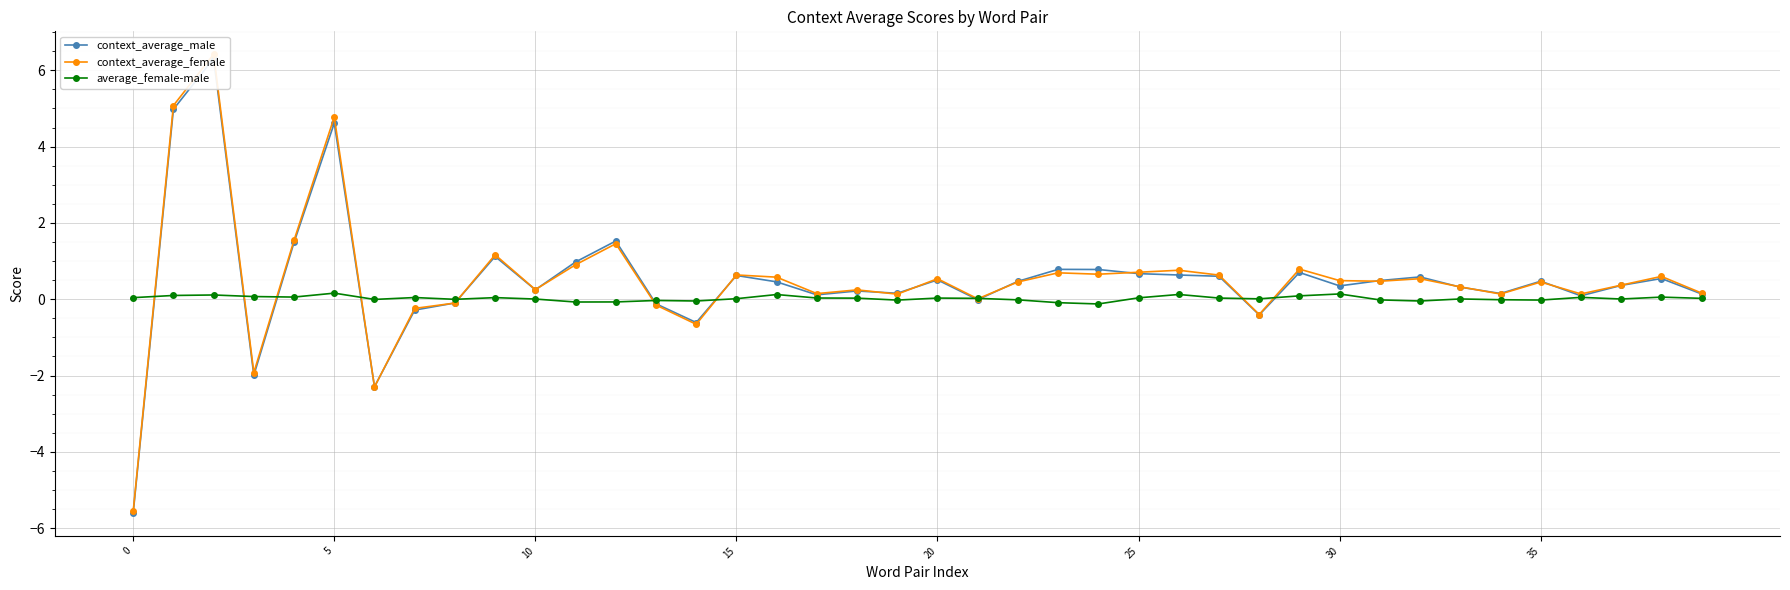

Reading left to right, list all the values displayed in this chart.

context_average_male: -5.6	5.0	6.3	-2.0	1.5	4.6	-2.3	-0.3	-0.1	1.1	0.2	1.0	1.5	-0.1	-0.6	0.6	0.5	0.1	0.2	0.2	0.5	-0.0	0.5	0.8	0.8	0.7	0.6	0.6	-0.4	0.7	0.3	0.5	0.6	0.3	0.1	0.5	0.1	0.4	0.5	0.1
context_average_female: -5.6	5.1	6.4	-1.9	1.5	4.8	-2.3	-0.2	-0.1	1.2	0.3	0.9	1.5	-0.2	-0.7	0.6	0.6	0.1	0.2	0.1	0.5	0.0	0.5	0.7	0.7	0.7	0.8	0.6	-0.4	0.8	0.5	0.5	0.5	0.3	0.1	0.5	0.1	0.4	0.6	0.2
average_female-male: 0.0	0.1	0.1	0.1	0.1	0.2	-0.0	0.0	-0.0	0.0	0.0	-0.1	-0.1	-0.0	-0.0	0.0	0.1	0.0	0.0	-0.0	0.0	0.0	-0.0	-0.1	-0.1	0.0	0.1	0.0	0.0	0.1	0.1	-0.0	-0.0	0.0	-0.0	-0.0	0.0	0.0	0.1	0.0